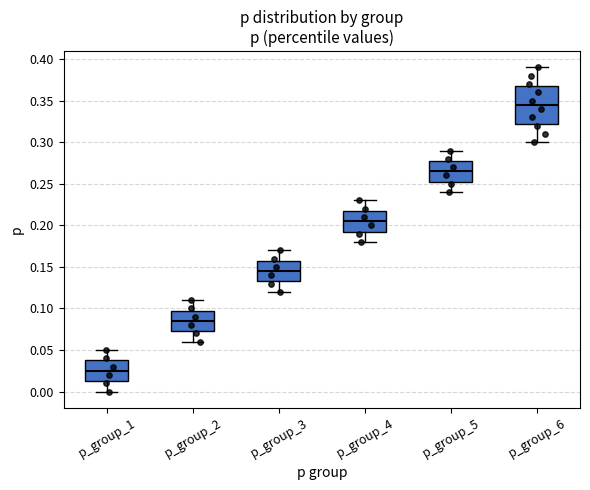

Where does the lower whisker of the box for p_group_2 end on the y-axis? The values are not printed on the chart, so give them approximately, as read against the axis.

0.060